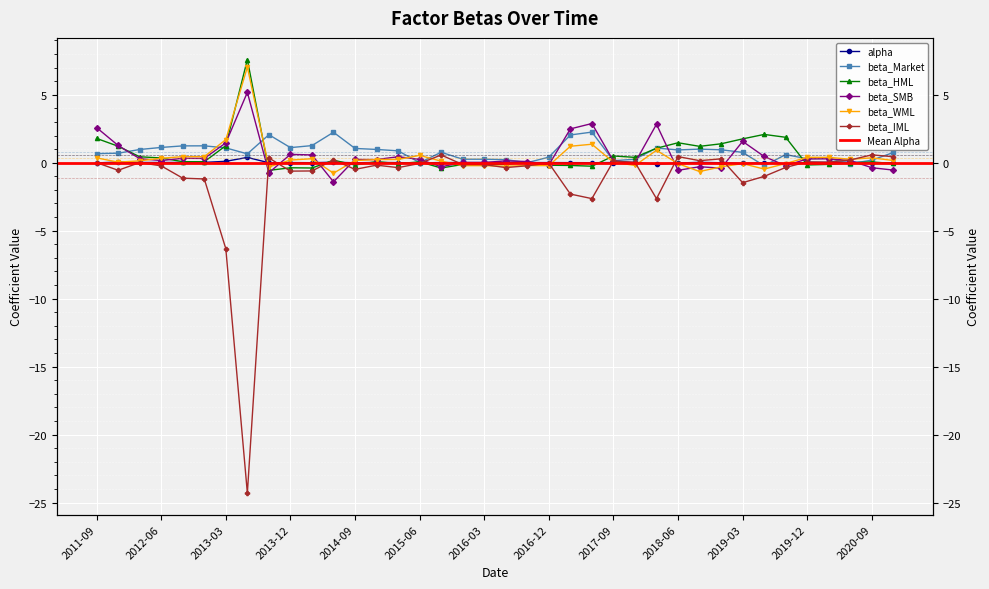

Reading left to right, list all the values displayed in this chart.

alpha: -0.0	0.0	0.0	0.0	0.0	0.0	0.1	0.4	-0.0	0.0	-0.0	0.0	-0.0	0.0	0.0	-0.0	0.0	0.0	0.0	0.0	0.0	0.0	0.0	-0.0	0.0	0.0	-0.1	-0.0	0.0	-0.0	-0.1	-0.0	-0.1	0.0	0.0	0.0	0.0	-0.0
beta_Market: 0.7	0.7	1.0	1.1	1.2	1.2	1.1	0.7	2.1	1.1	1.3	2.2	1.0	1.0	0.9	0.0	0.8	0.3	0.3	0.2	0.0	0.4	2.0	2.3	0.1	0.3	1.1	0.9	1.0	0.9	0.8	-0.2	0.6	0.3	0.3	-0.1	0.2	0.8
beta_HML: 1.8	1.2	0.4	0.3	0.1	0.1	1.3	7.6	-0.6	-0.4	-0.4	0.2	-0.2	0.1	-0.1	0.1	-0.4	-0.1	-0.1	-0.1	0.1	-0.2	-0.2	-0.3	0.5	0.4	1.1	1.5	1.2	1.4	1.8	2.1	1.9	-0.2	-0.1	-0.0	0.1	-0.1
beta_SMB: 2.6	1.3	0.3	0.2	0.3	0.3	1.5	5.2	-0.7	0.6	0.6	-1.4	0.2	0.2	0.4	0.2	-0.3	0.0	0.0	0.1	0.1	-0.2	2.5	2.9	0.1	-0.0	2.8	-0.6	-0.3	-0.4	1.6	0.5	-0.2	0.3	0.3	0.2	-0.4	-0.5
beta_WML: 0.4	0.0	0.1	0.3	0.4	0.4	1.7	7.0	-0.3	0.2	0.3	-0.8	0.2	0.2	0.2	0.5	0.1	-0.2	-0.2	-0.3	-0.2	-0.2	1.2	1.4	0.0	-0.2	0.9	-0.1	-0.7	-0.3	-0.1	-0.5	-0.1	0.4	0.4	0.3	0.4	0.2
beta_IML: 0.0	-0.6	0.0	-0.2	-1.1	-1.2	-6.3	-24.3	0.3	-0.6	-0.6	0.2	-0.5	-0.2	-0.4	-0.1	0.6	-0.1	-0.1	-0.4	-0.2	-0.0	-2.3	-2.6	0.1	0.0	-2.6	0.4	0.2	0.3	-1.5	-1.0	-0.3	0.1	0.0	0.2	0.6	0.4